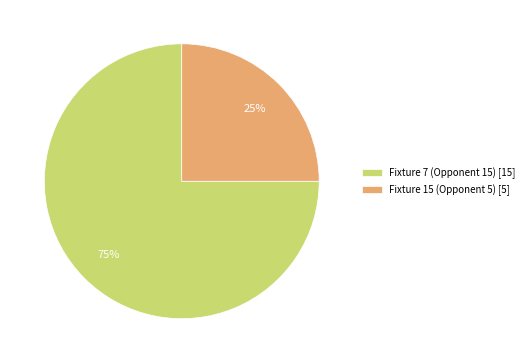

Does any single category account for the majority?

Yes